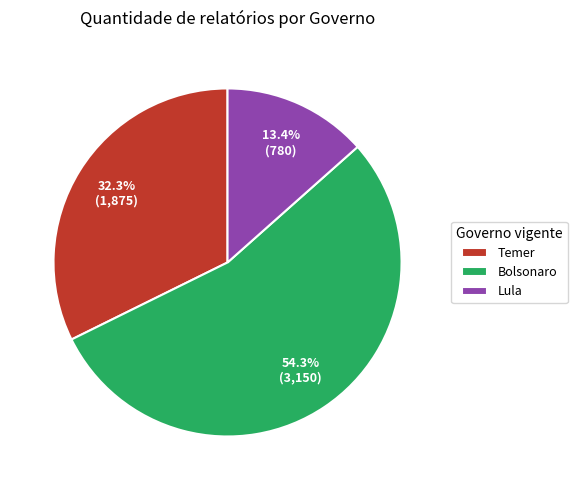

Does Bolsonaro account for over 50% of the chart?

Yes